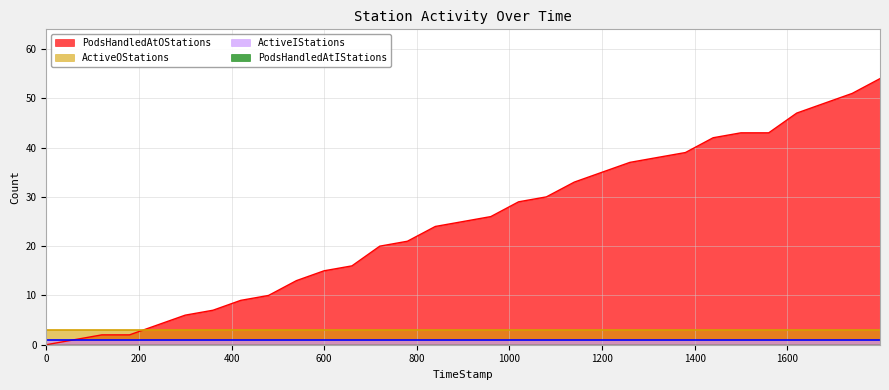

True or false: PodsHandledAtIStations has more than 0 points higher than both neighbors.

False